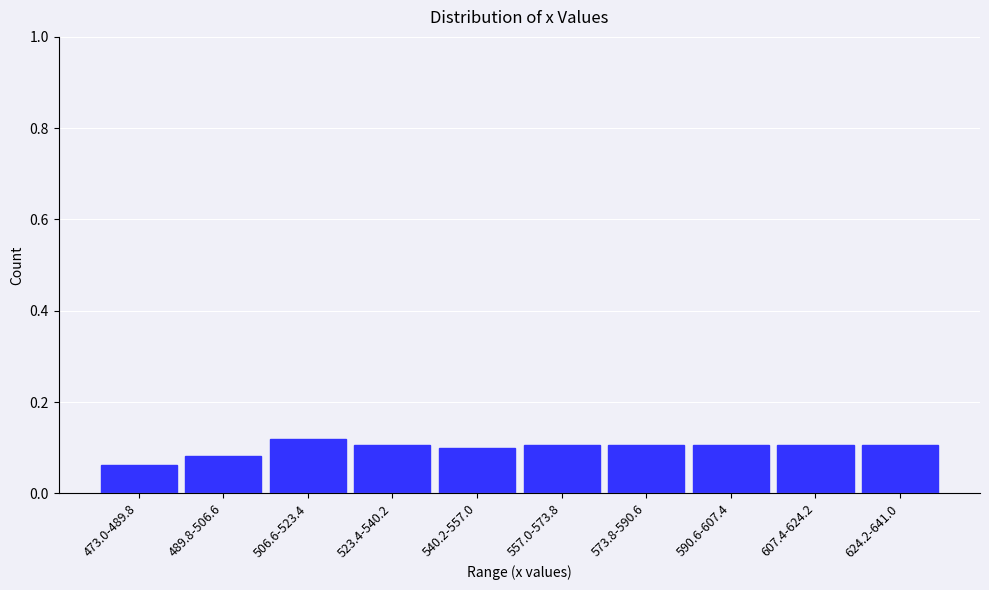

Is it true that the value at 573.8-590.6 is 0.1?

True